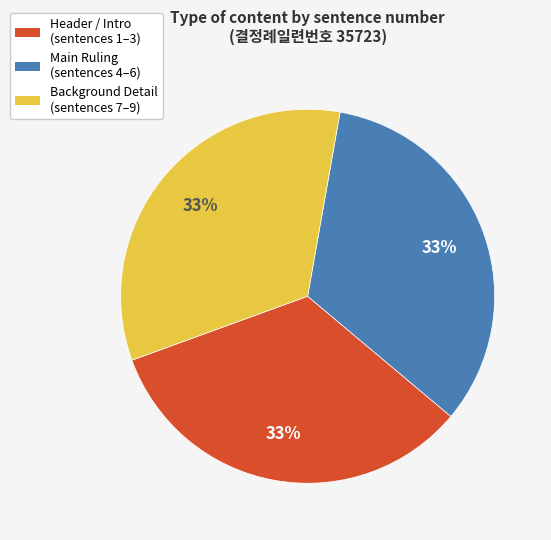

Does any single category account for the majority?

No